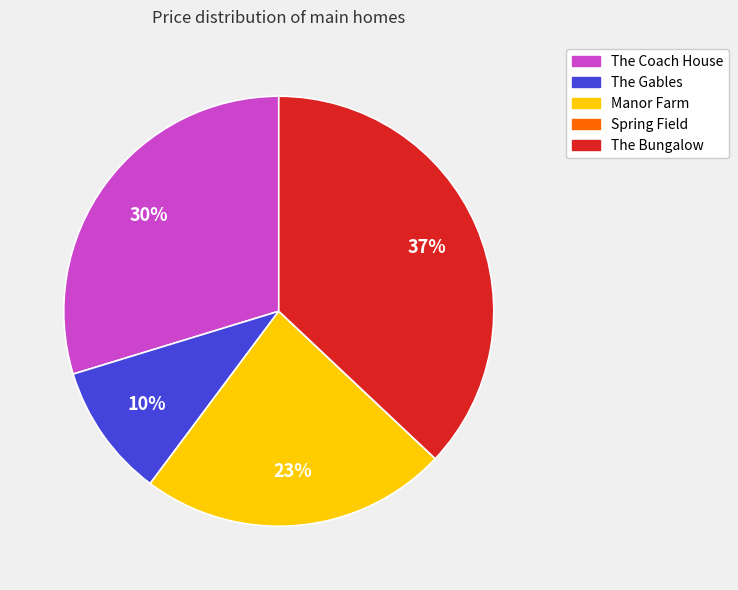

The The Coach House slice represents 30% of the pie. True or false?

True